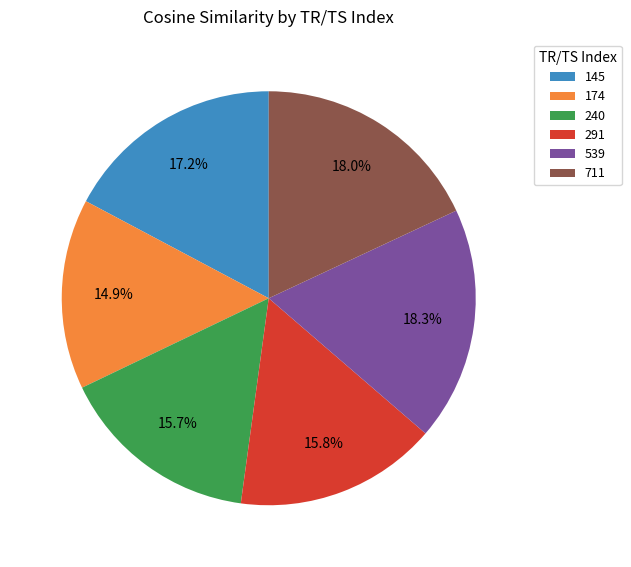

What percentage is NOT represented by 240?

84.3%